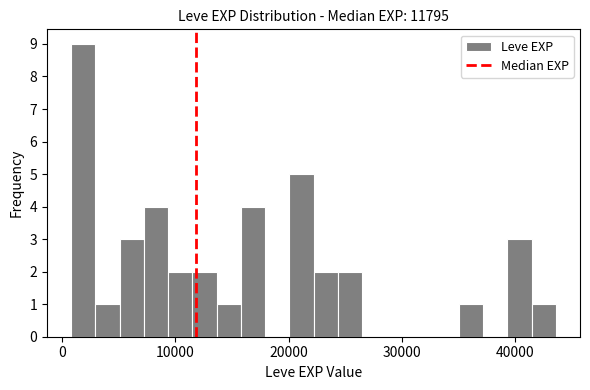

Around what value on the x-axis is the tallest bar? Give the approximate position of its centre, as read against the axis.

2000